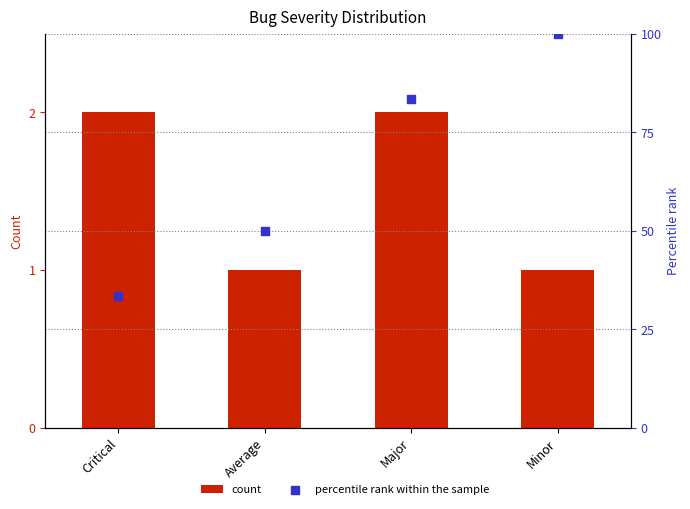

What are all the series names shown in the legend?

count, percentile rank within the sample